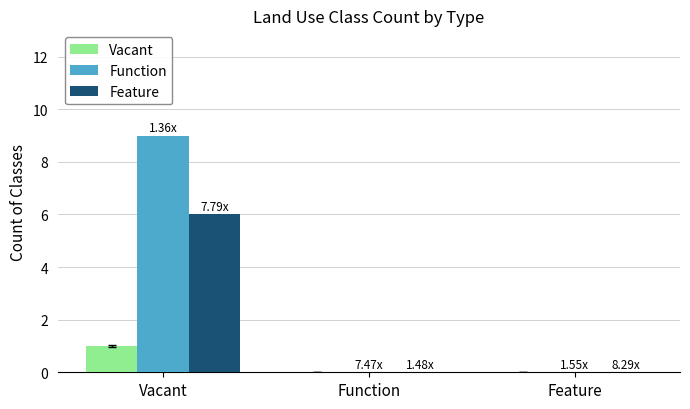

What is the sum of all Feature values?

6